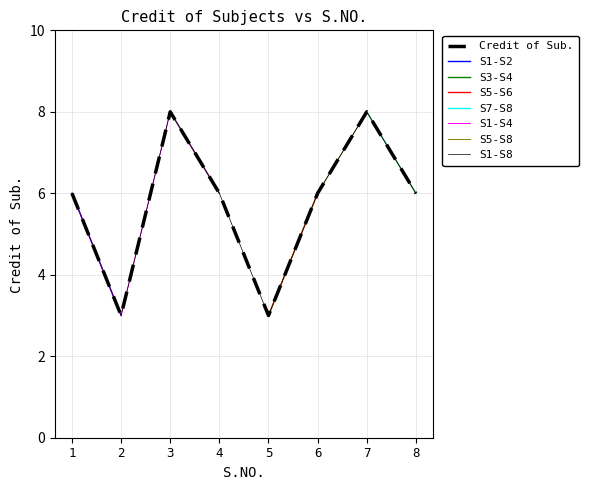

What is the greatest value displayed?

8